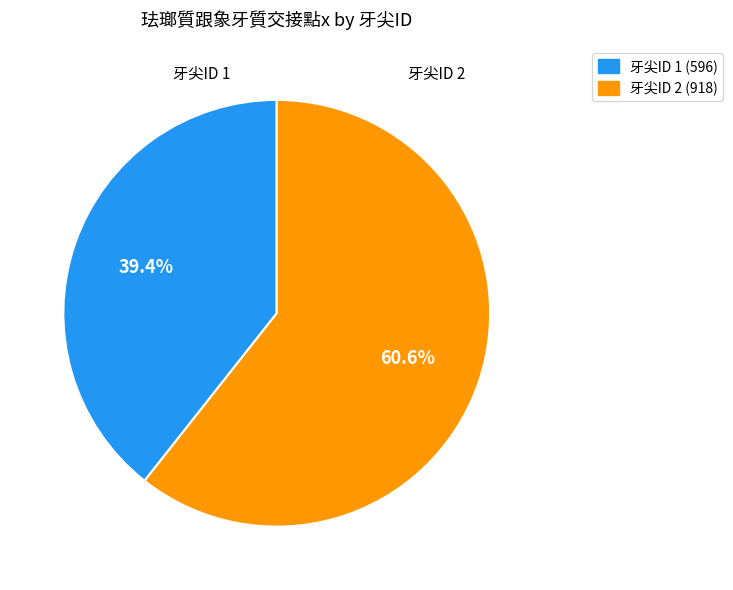

Rank the categories by value from lowest to highest.

牙尖ID 1 (596), 牙尖ID 2 (918)